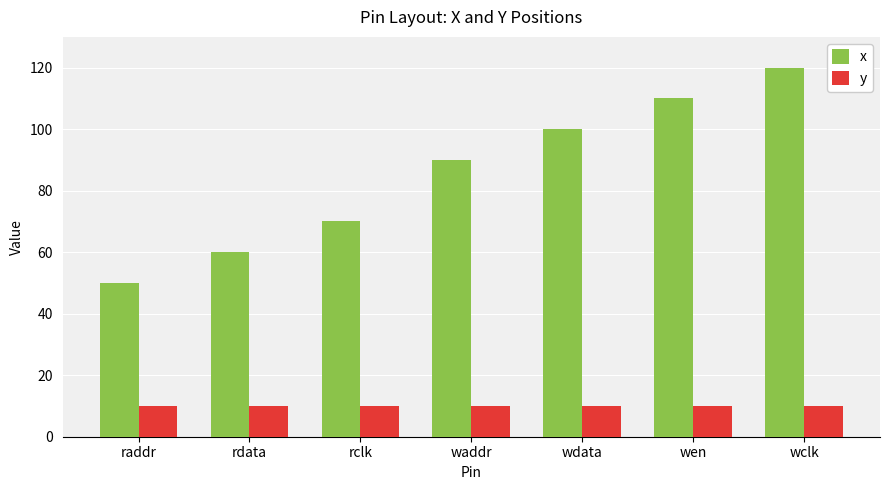

At rclk, list the series in order from smallest to largest.

y, x